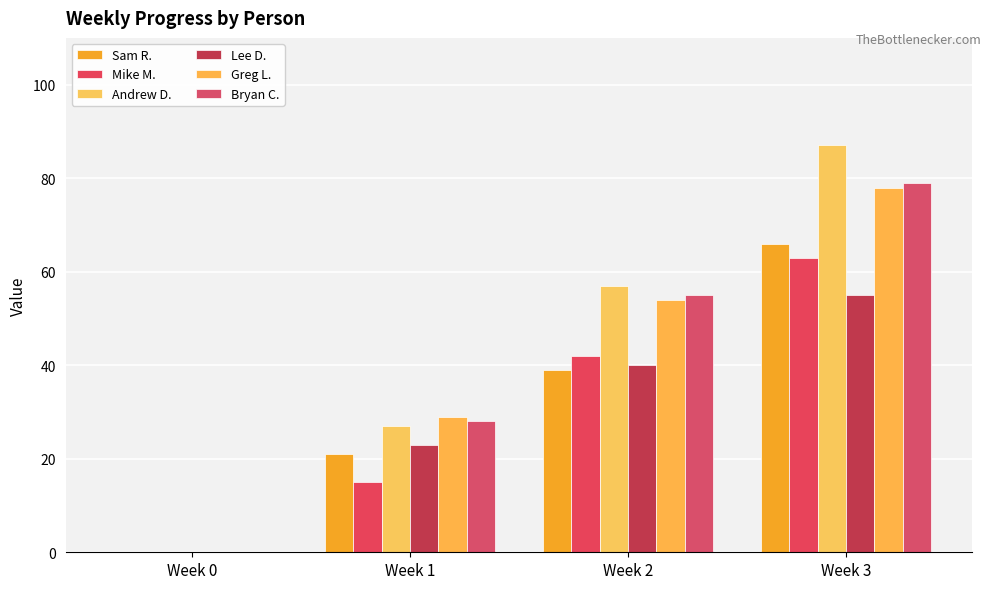

The Lee D. series shows 13 at Week 1. True or false?

False